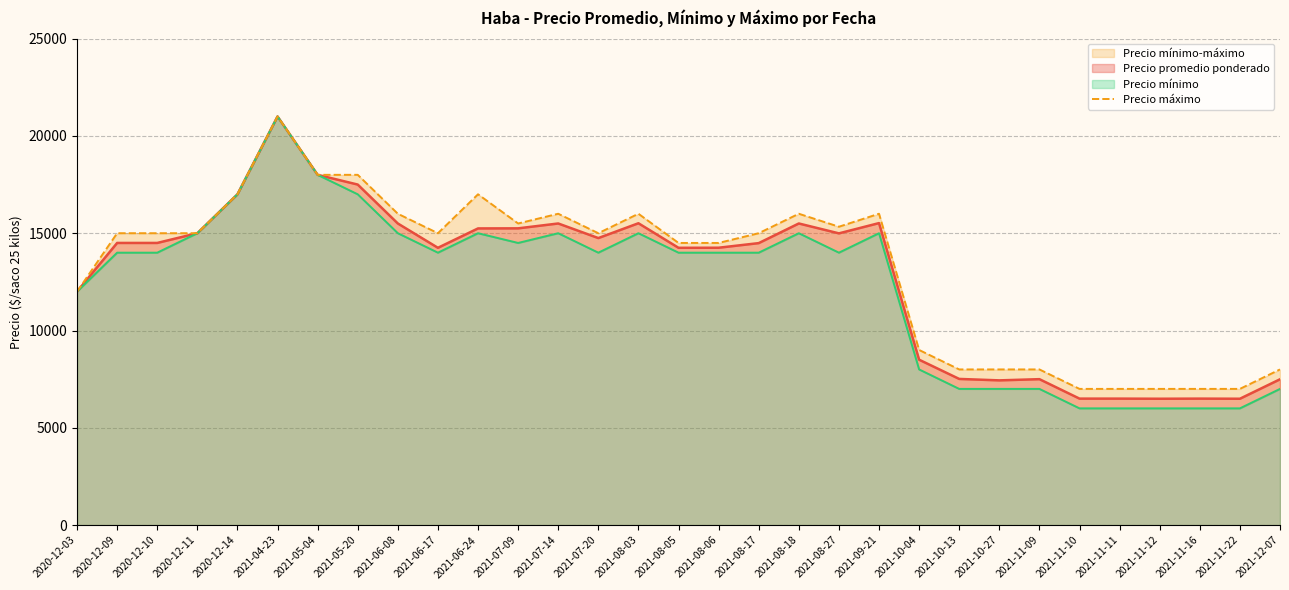

The value at 2021-08-17 is 15000. True or false?

True